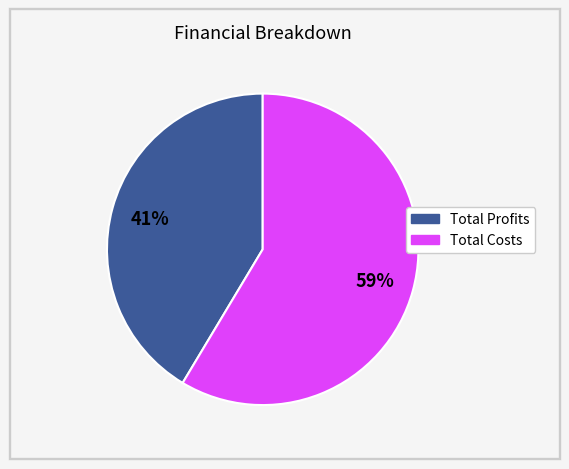

To the nearest percent, what is the average slice percentage?

50%